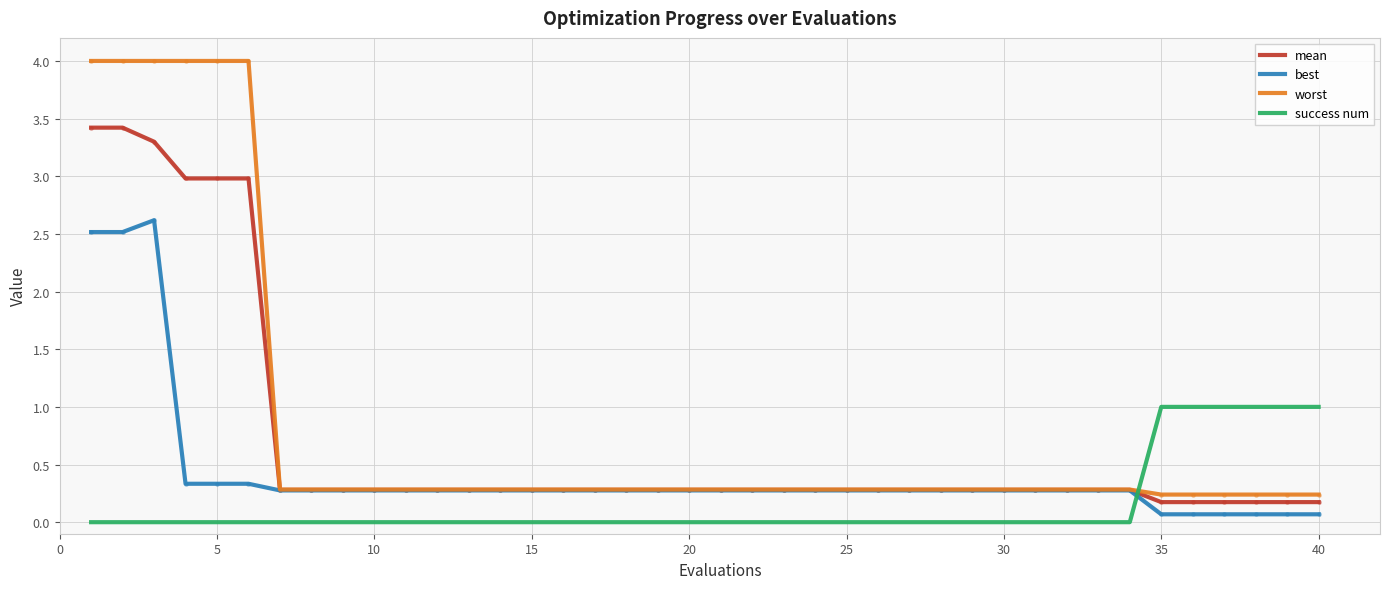

List the series in order of their peak value, highest first.

worst, mean, best, success num